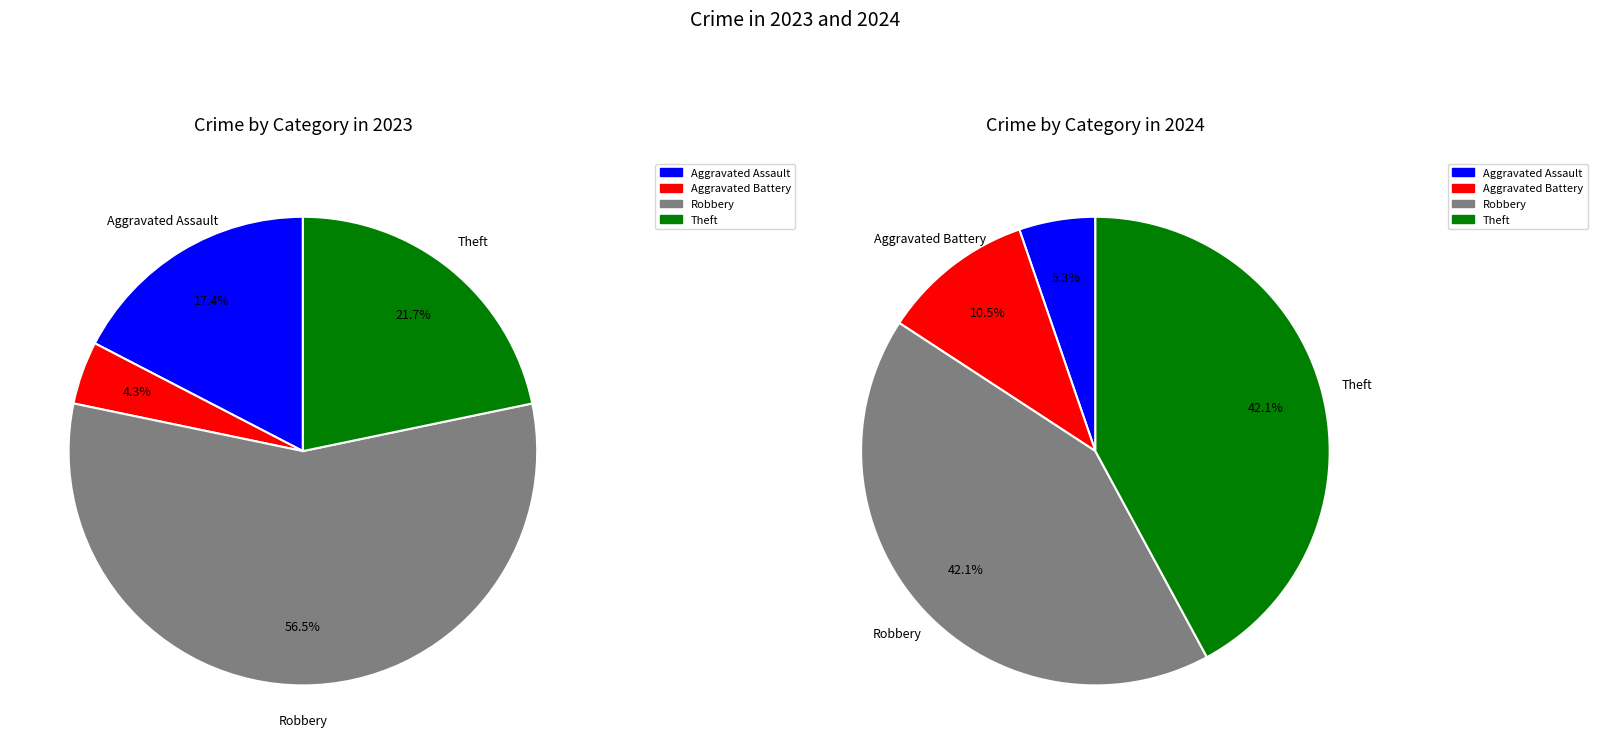

Combined, do Robbery and Aggravated Assault account for over 50%?

Yes